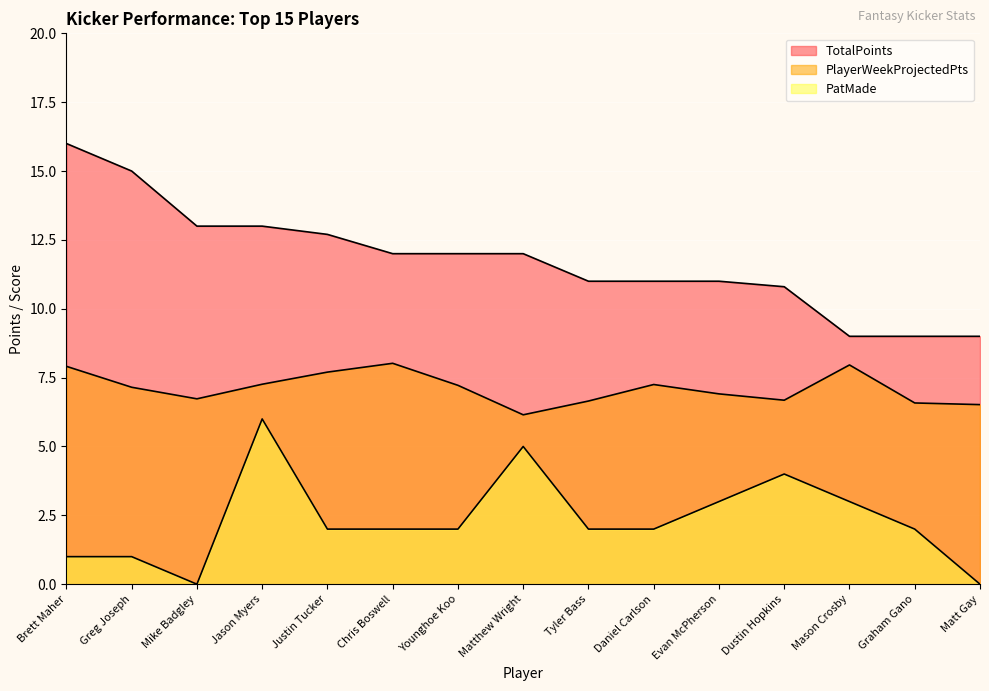

Where does the PlayerWeekProjectedPts series first go above 7?

Brett Maher